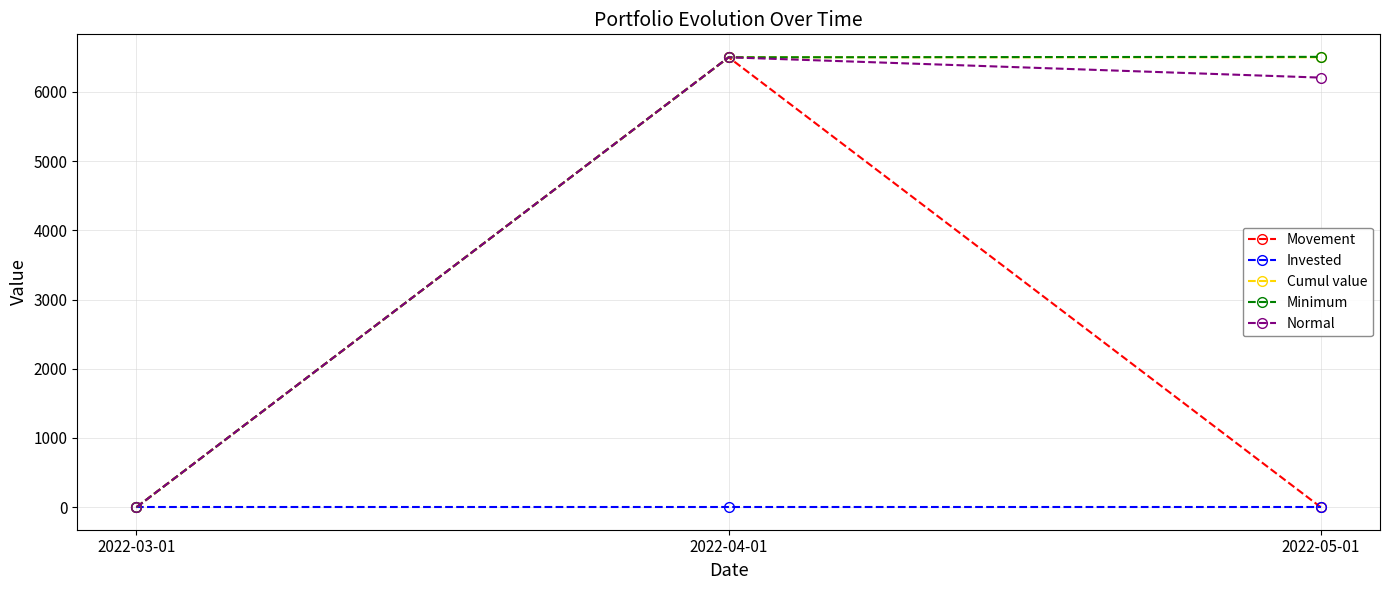

What is the greatest value displayed?

6506.5